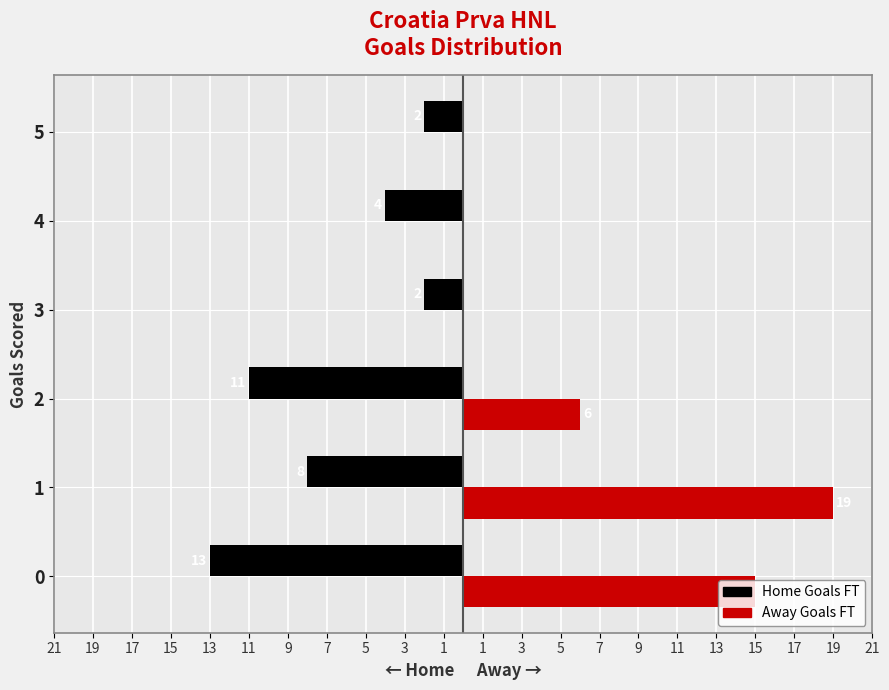

Which series has the widest spread of values?

Away Goals FT